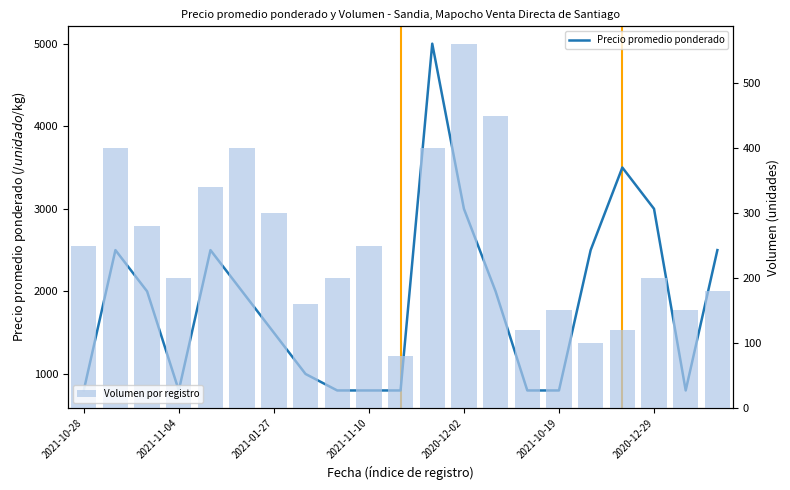

Is the value of Volumen por registro at 17 greater than the value of Precio promedio ponderado at 8?

No